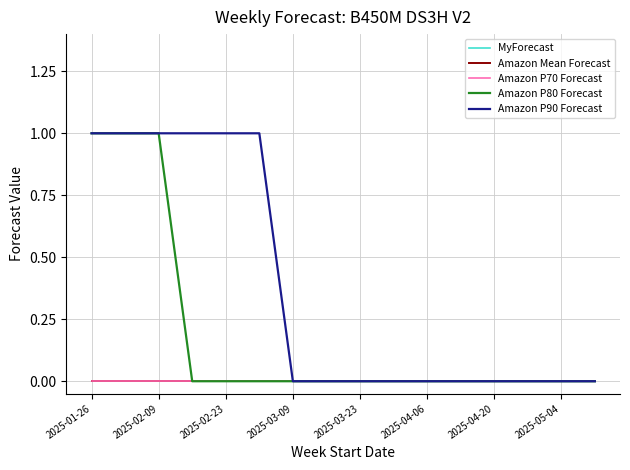

Does the chart have visible grid lines?

Yes